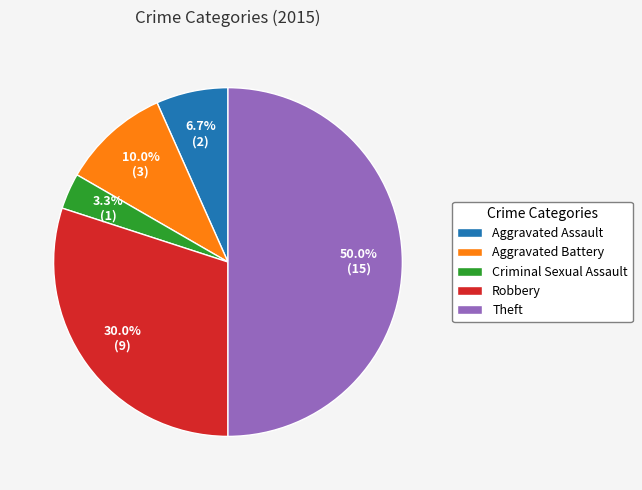

Does Aggravated Assault account for over 50% of the chart?

No